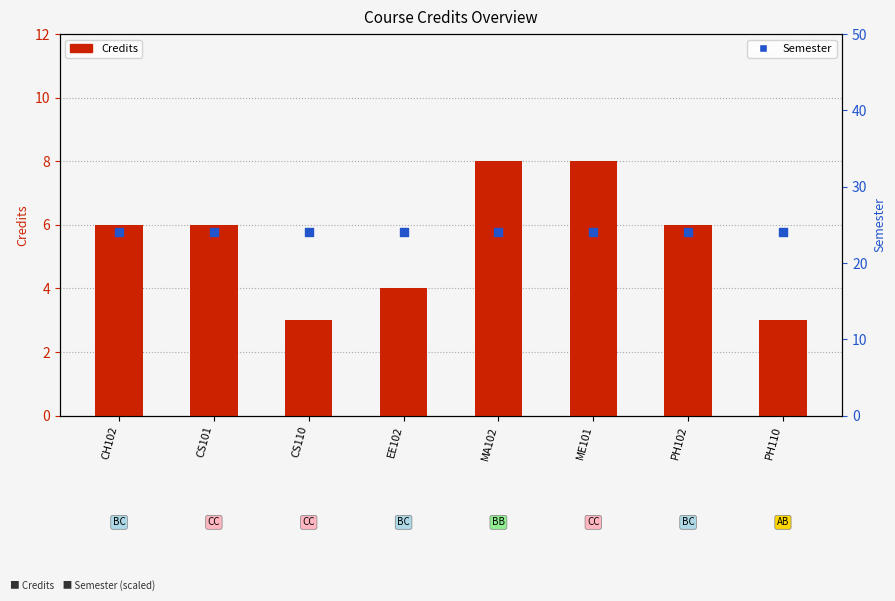

At which category is the sum across all series the highest?

MA102